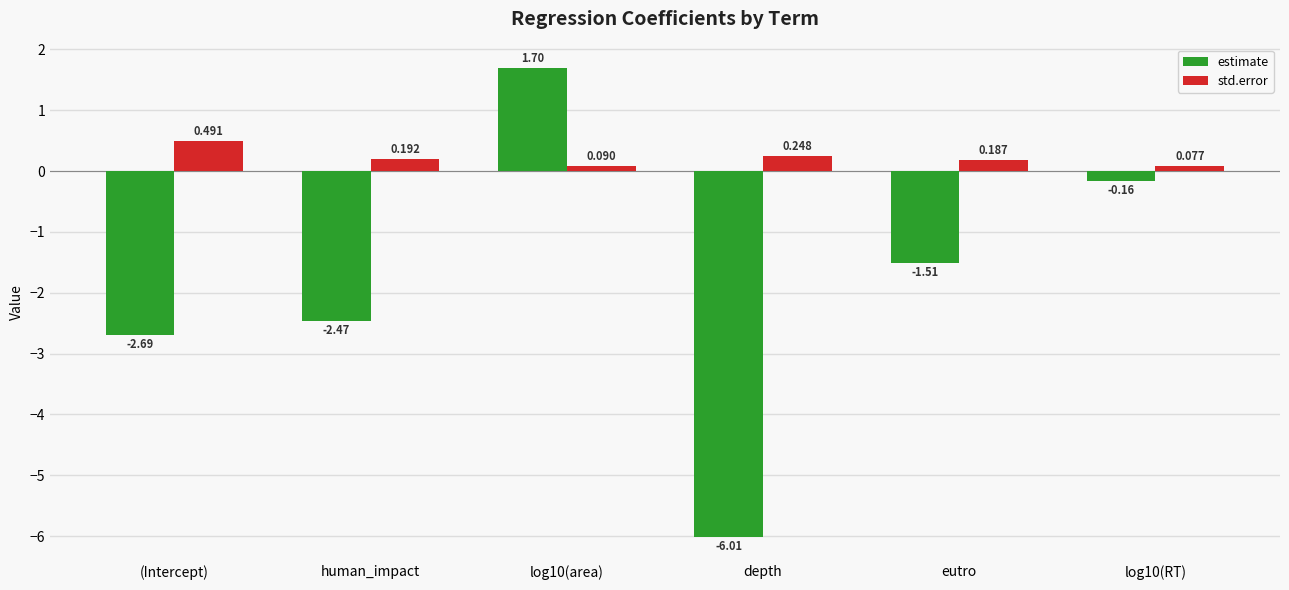

Rank the series by their maximum value, from lowest to highest.

std.error, estimate